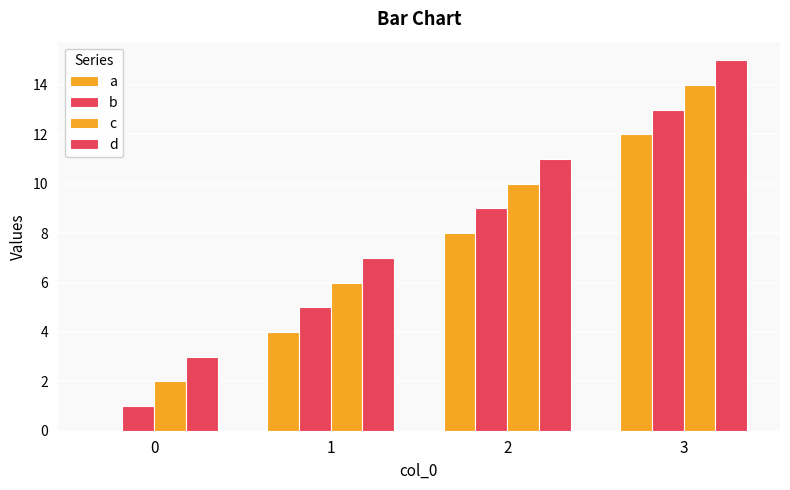

Count the number of categories in the chart.

4